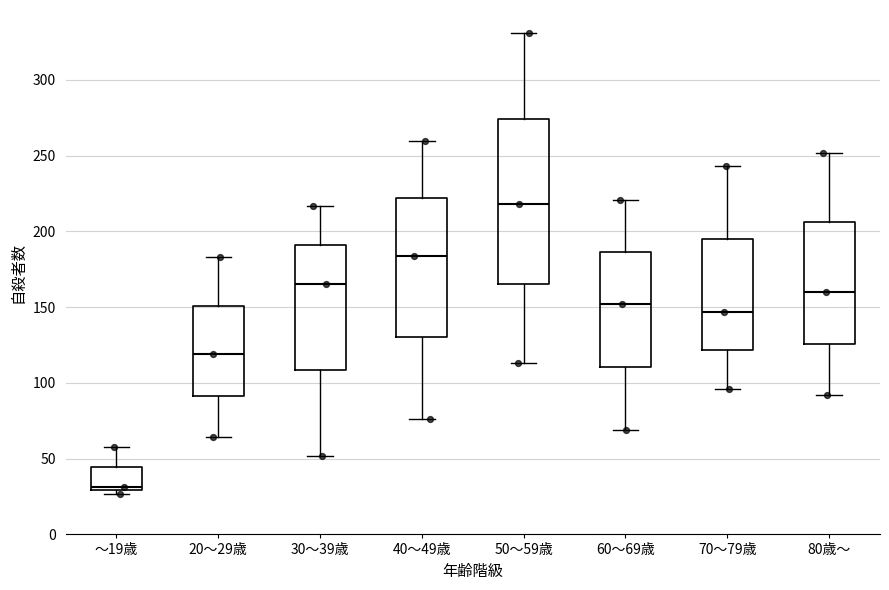

Reading left to right, transcribe this box plot: for each box, give where its median line is, the range the box spans, and where its two whiskers end, as read against the y-axis. The values are not printed on the chart, so give them approximately, as read against the axis.

～19歳: median 30 (just above the box's lower edge), box 30 to 45, whiskers 25 to 60
20～29歳: median 120, box 90 to 150, whiskers 65 to 185
30～39歳: median 165, box 110 to 190, whiskers 50 to 215
40～49歳: median 185, box 130 to 220, whiskers 75 to 260
50～59歳: median 220, box 165 to 275, whiskers 115 to 330
60～69歳: median 150, box 110 to 185, whiskers 70 to 220
70～79歳: median 145, box 120 to 195, whiskers 95 to 245
80歳～: median 160, box 125 to 205, whiskers 90 to 250